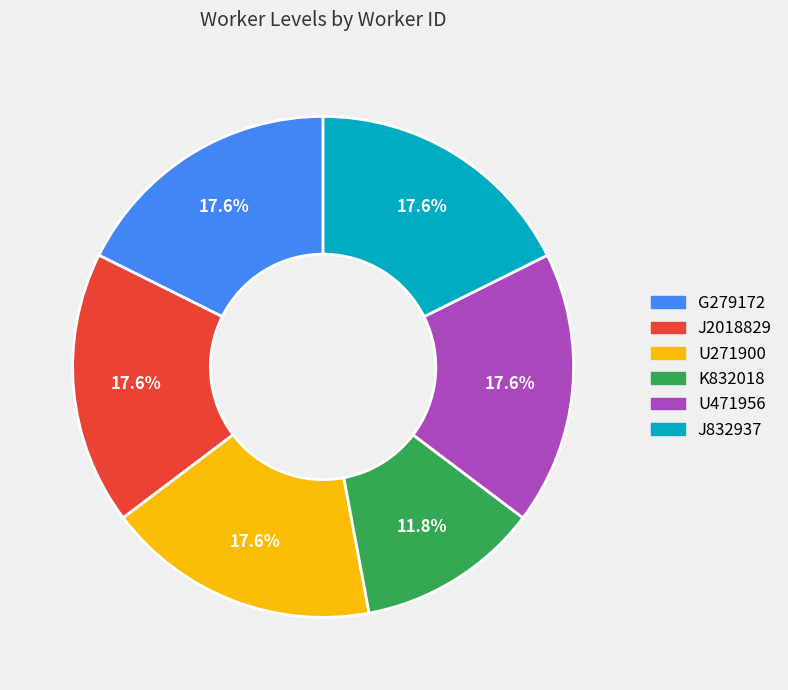

Between G279172 and K832018, which is larger?

G279172